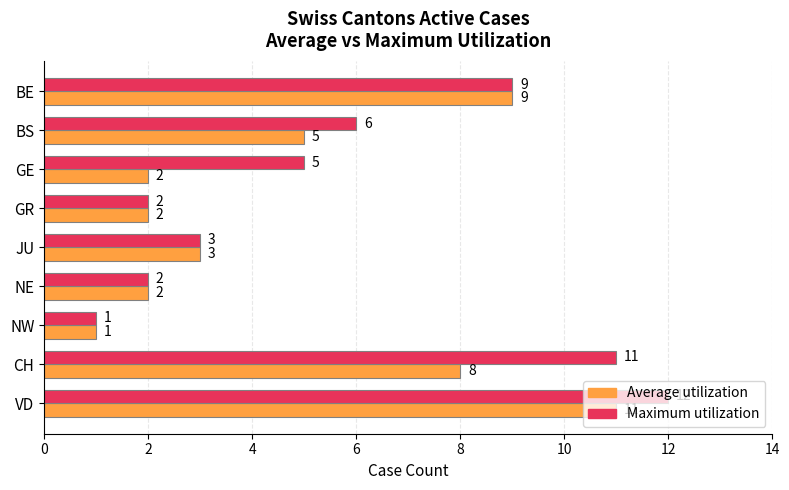

The Maximum utilization series shows 5 at GE. True or false?

True